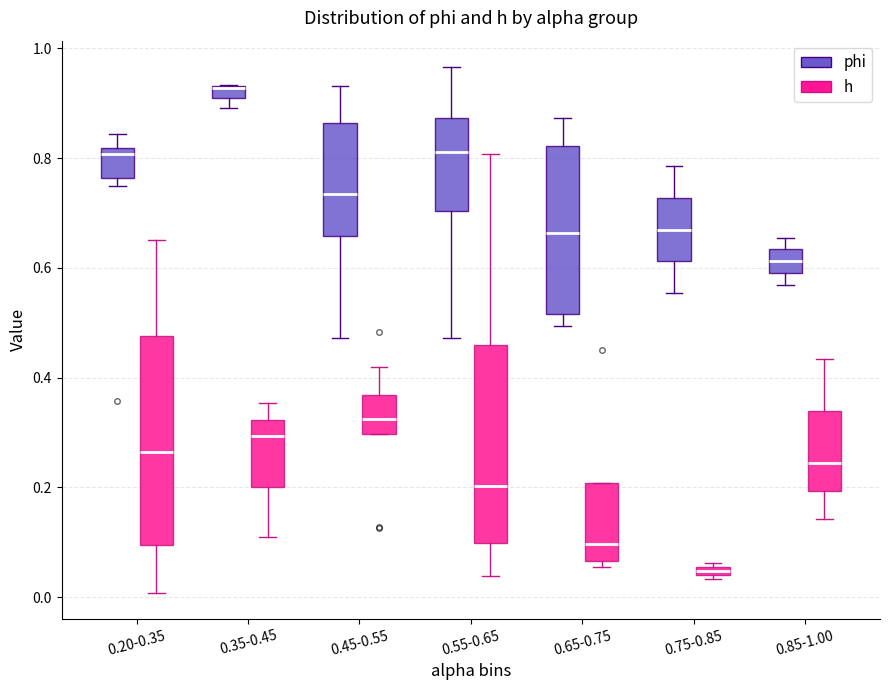

Where does the lower whisker of the box for 0.85-1.00 (phi) end on the y-axis? The values are not printed on the chart, so give them approximately, as read against the axis.

0.56